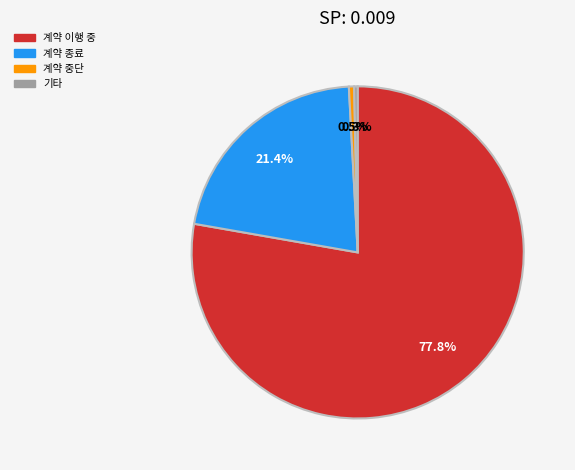

What is the largest slice in the pie chart?

계약 이행 중